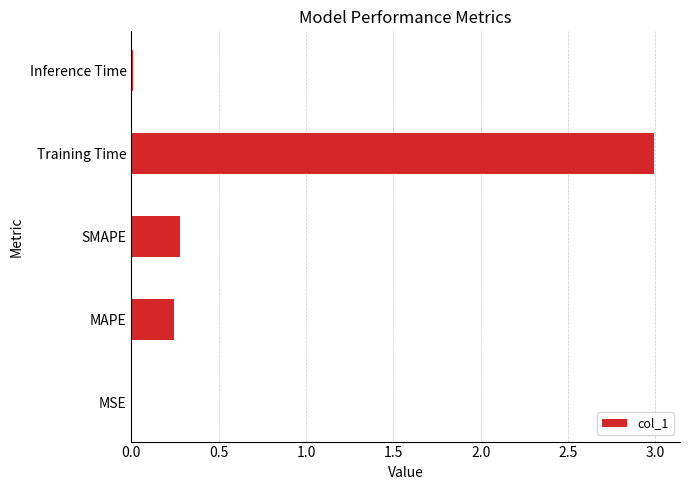

Between Training Time and Inference Time, which is larger?

Training Time